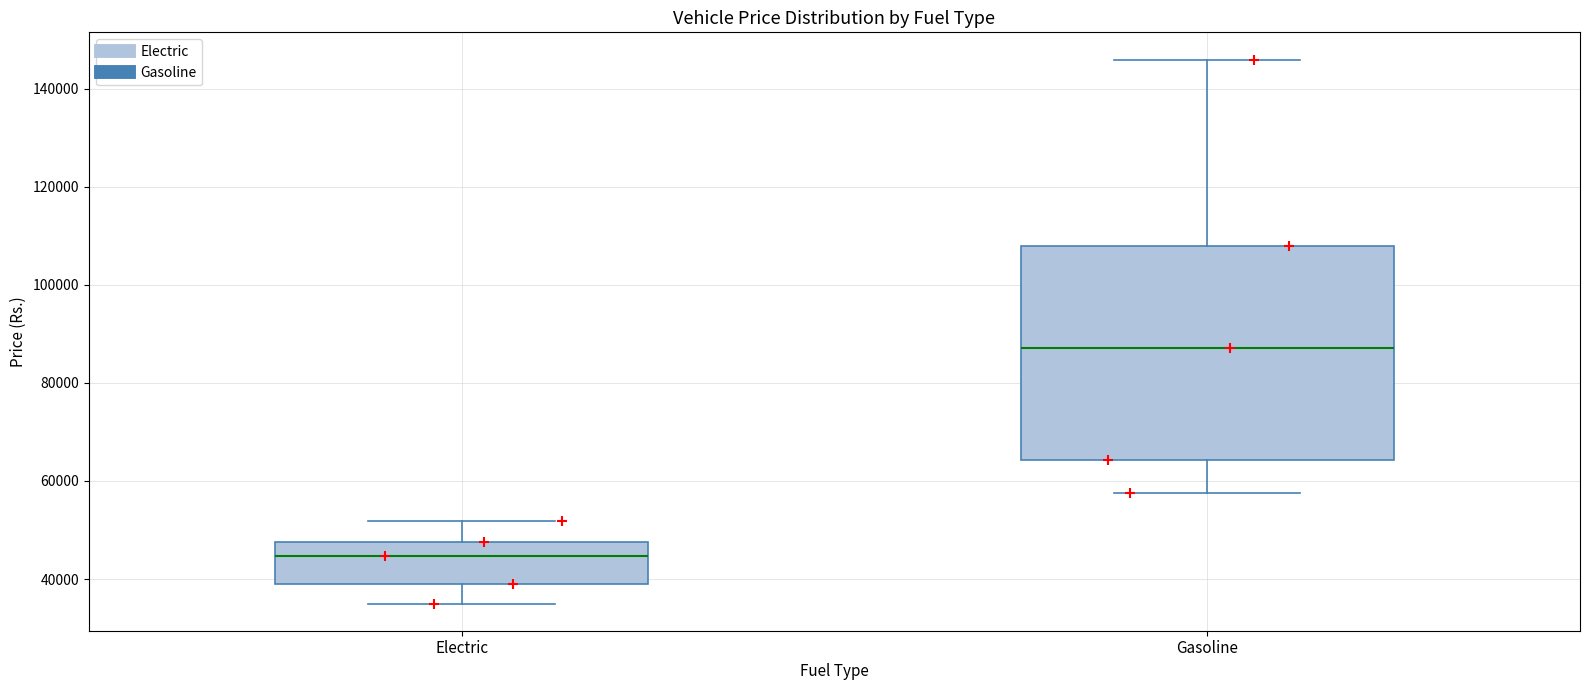

Reading left to right, transcribe this box plot: for each box, give where its median line is, the range the box spans, and where its two whiskers end, as read against the y-axis. The values are not printed on the chart, so give them approximately, as read against the axis.

Electric: median 44000, box 40000 to 48000, whiskers 34000 to 52000
Gasoline: median 88000, box 64000 to 108000, whiskers 58000 to 146000